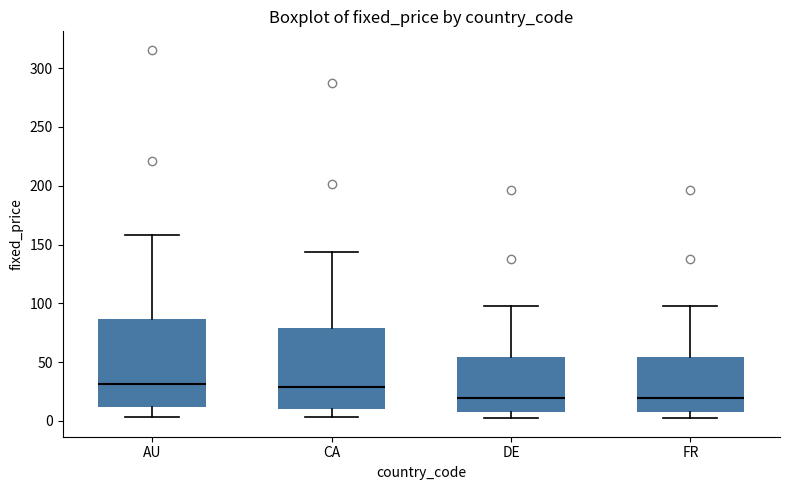

Which box is the tallest, from its lower edge to its upper edge?

AU